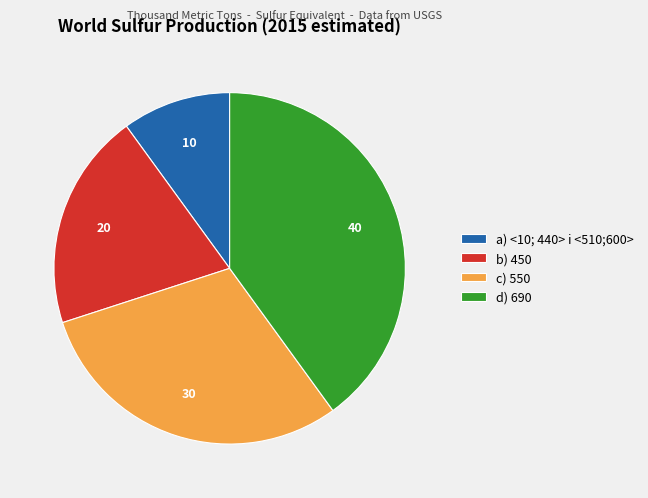

Does any single category account for the majority?

No